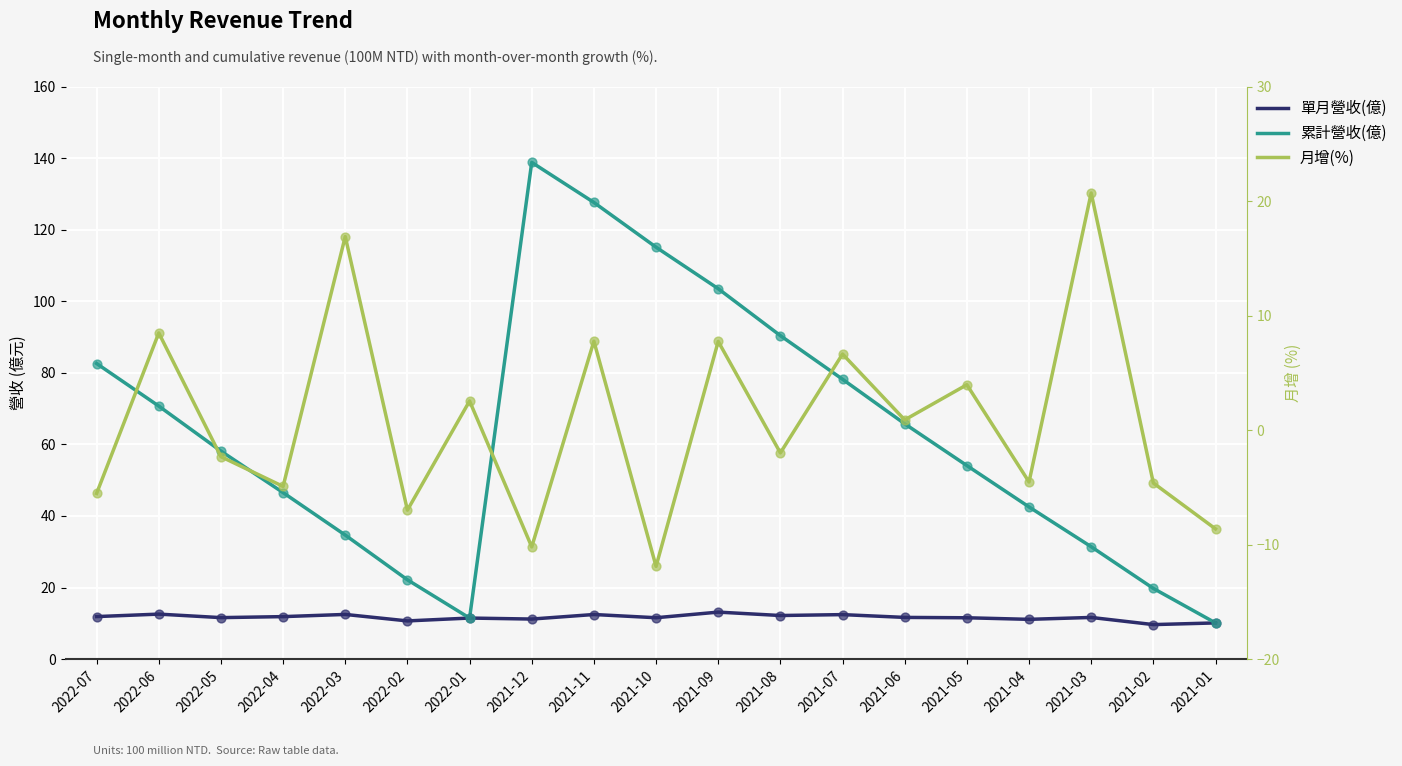

What are all the series names shown in the legend?

單月營收(億), 累計營收(億), 月增(%)